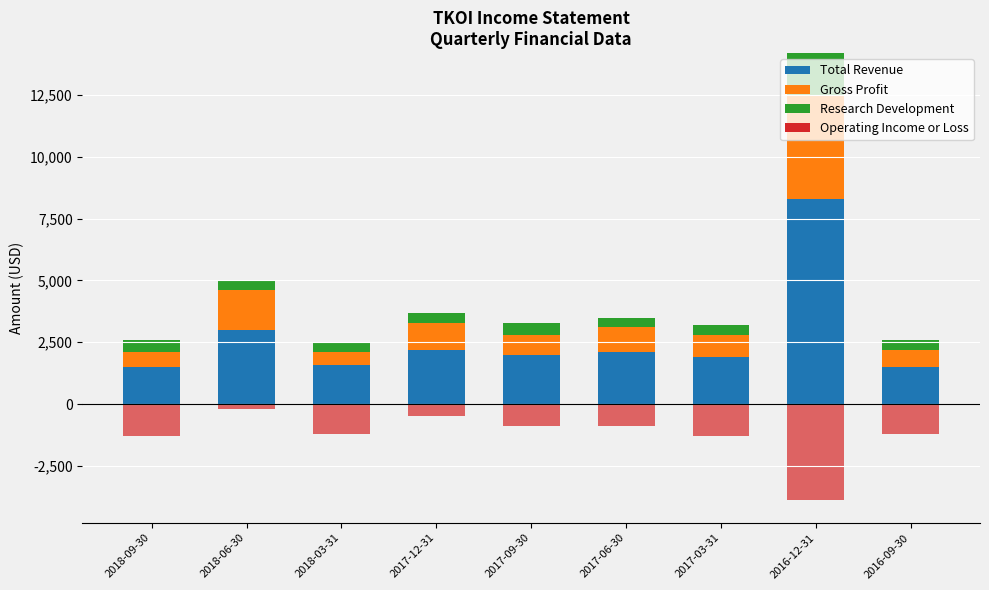

How many values in the Gross Profit series are below 900?

4